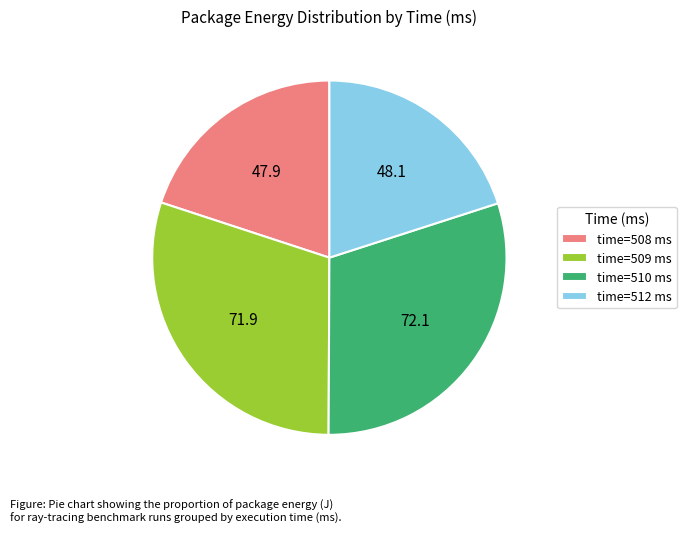

True or false: time=510 ms accounts for 30% of the total.

True